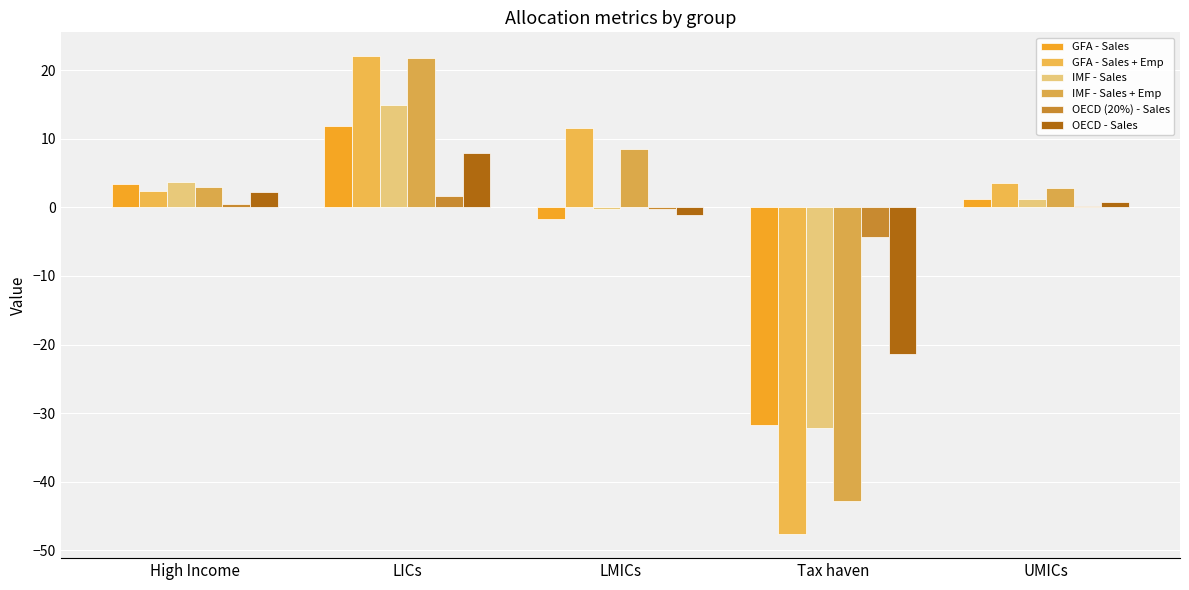

The OECD (20%) - Sales series shows 1.6 at LICs. True or false?

True